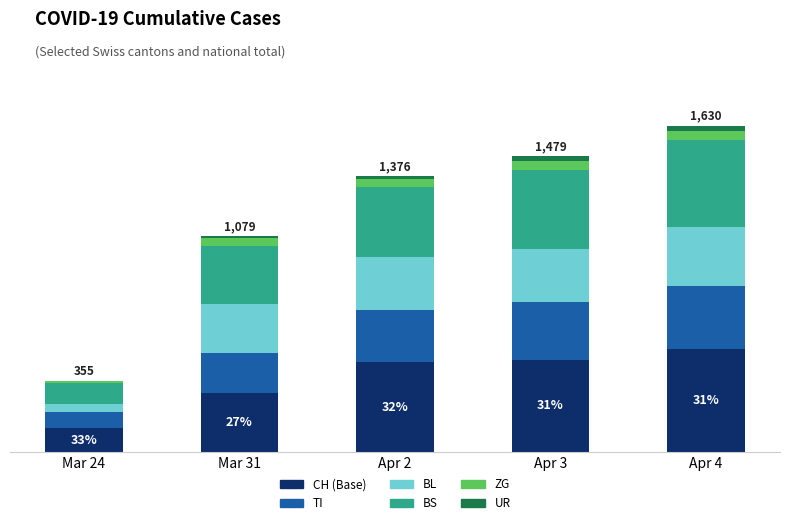

The BS series shows 292 at Mar 31. True or false?

True